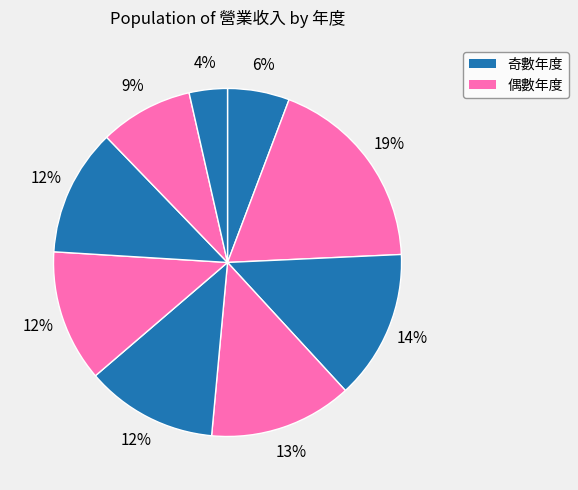

Which category has the biggest portion of the pie?

2024